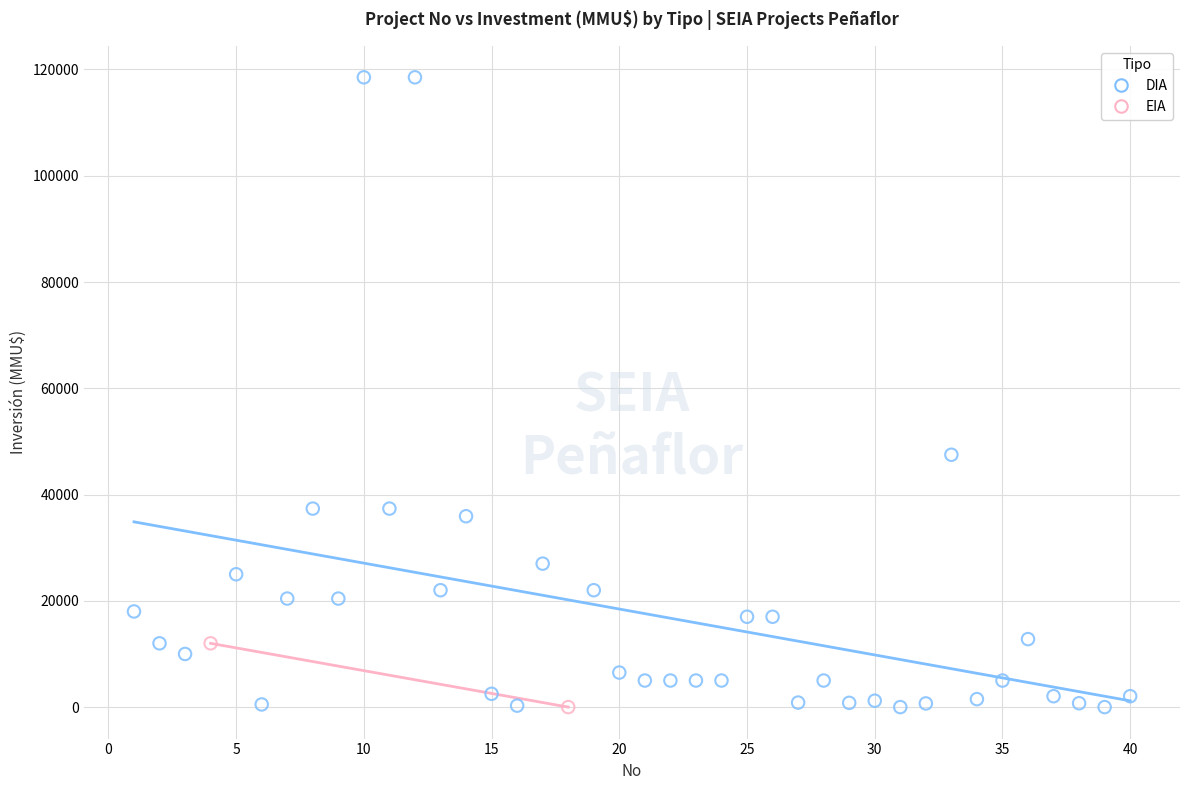

What are all the series names shown in the legend?

DIA, EIA